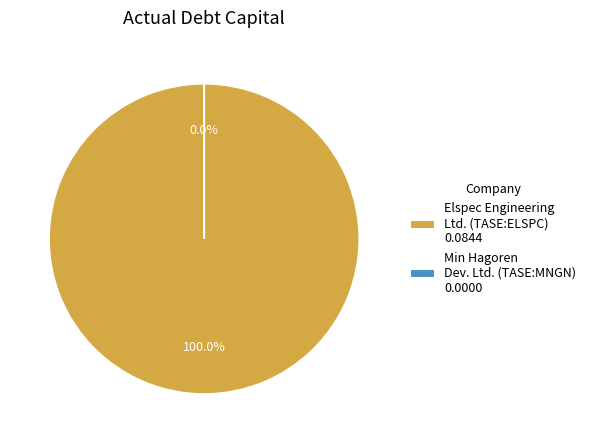

Rank the categories by value from highest to lowest.

Elspec Engineering Ltd. (TASE:ELSPC), Min Hagoren Development Ltd. (TASE:MNGN)